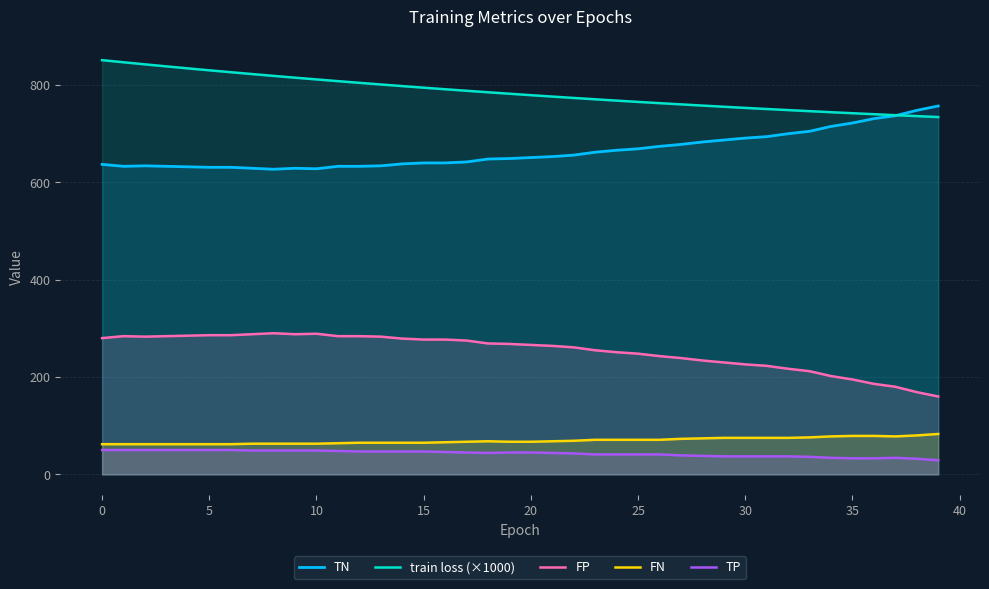

At which category does FN reach its first local valley?

37